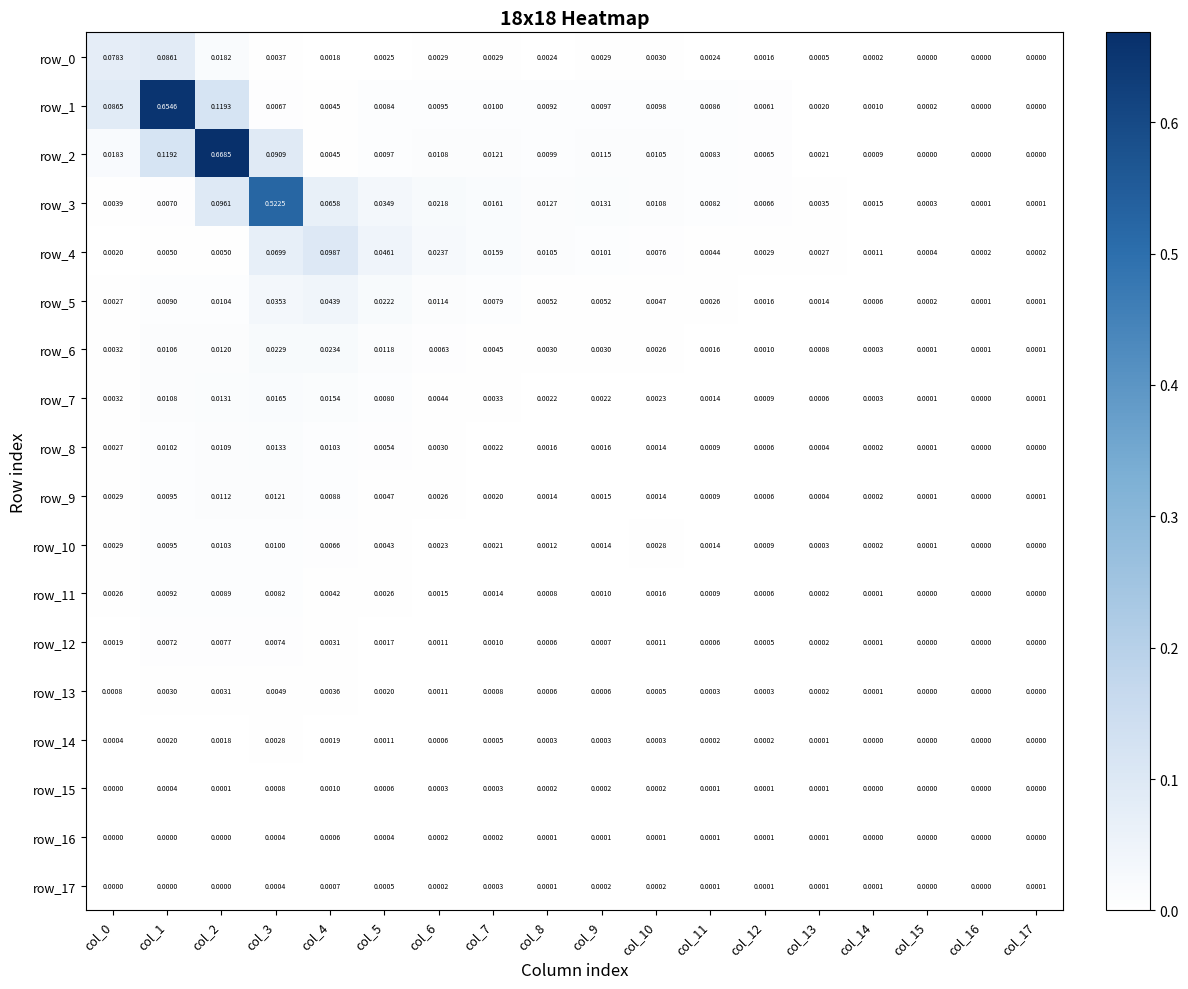

At which category is the sum across all series the highest?

col_2